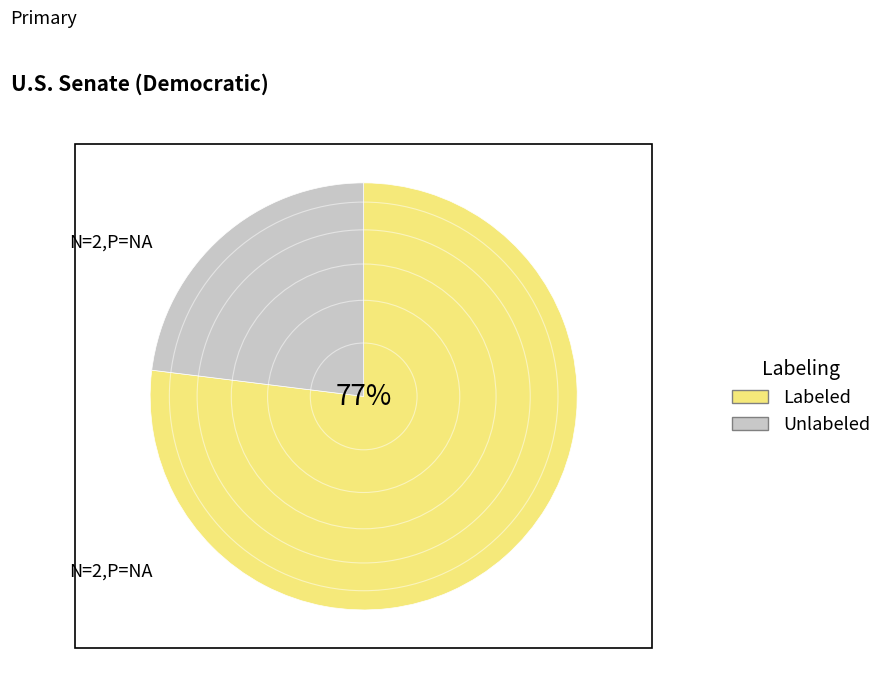

To the nearest percent, what is the difference between the Labeled and Unlabeled slice percentages?

54%